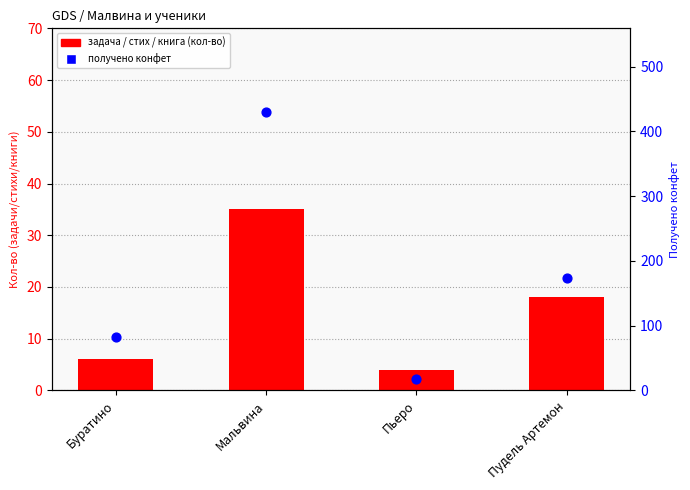

Which series has the largest total across all categories?

получено конфет